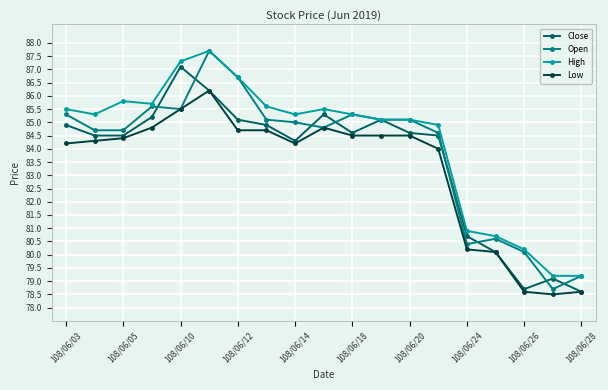

True or false: Open has more than 0 points higher than both neighbors.

True